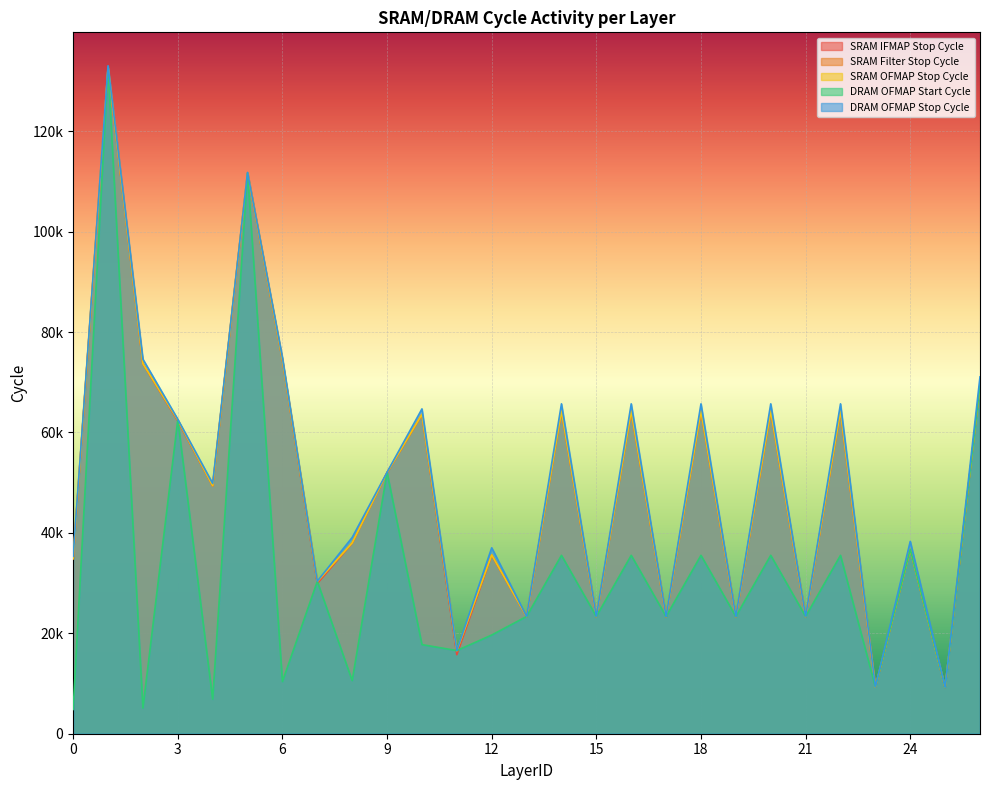

What is the value of the SRAM OFMAP Stop Cycle point at the 18th from the left?

23318